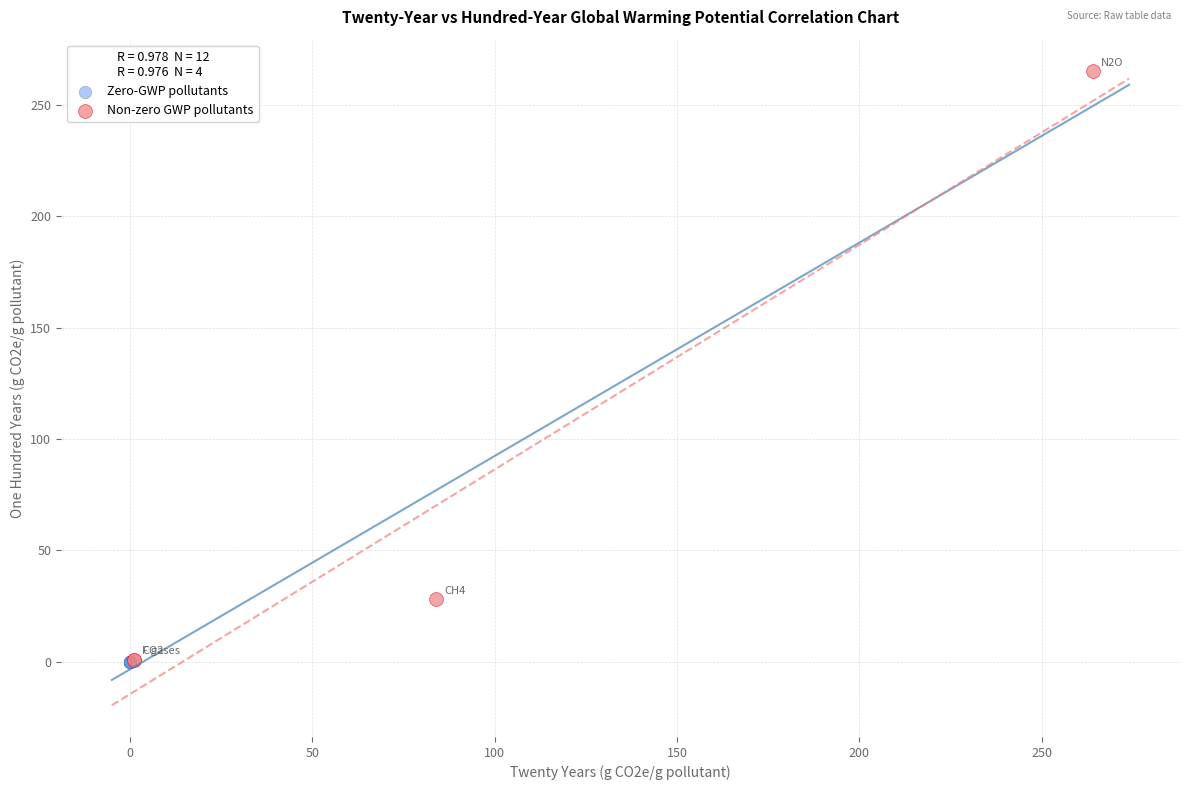

Which series reaches the maximum Y coordinate?

Non-zero GWP pollutants